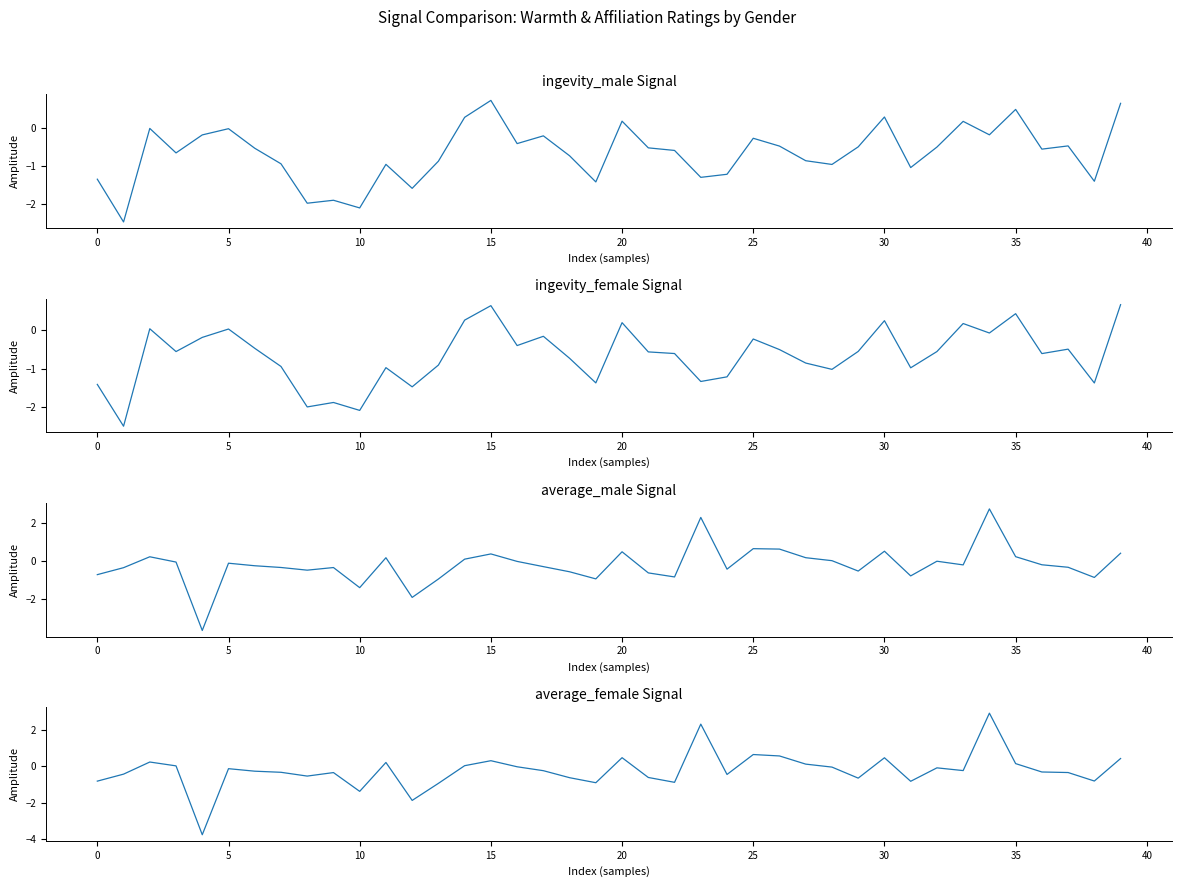

What is the value of the average_female point at the 30th from the left?

-0.6